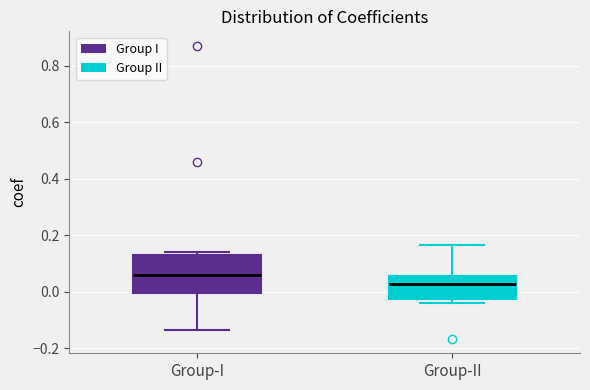

Reading left to right, transcribe this box plot: for each box, give where its median line is, the range the box spans, and where its two whiskers end, as read against the y-axis. The values are not printed on the chart, so give them approximately, as read against the axis.

Group-I: median 0.06, box 0.00 to 0.12, whiskers -0.14 to 0.14
Group-II: median 0.02, box -0.02 to 0.06, whiskers -0.04 to 0.16